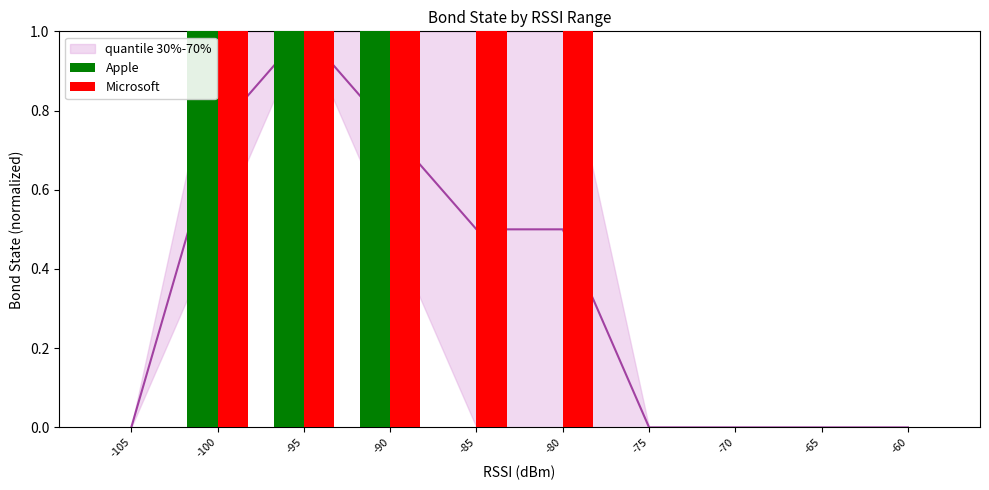

List the labels in order of Apple value, largest first.

-100, -95, -90, -105, -85, -80, -75, -70, -65, -60